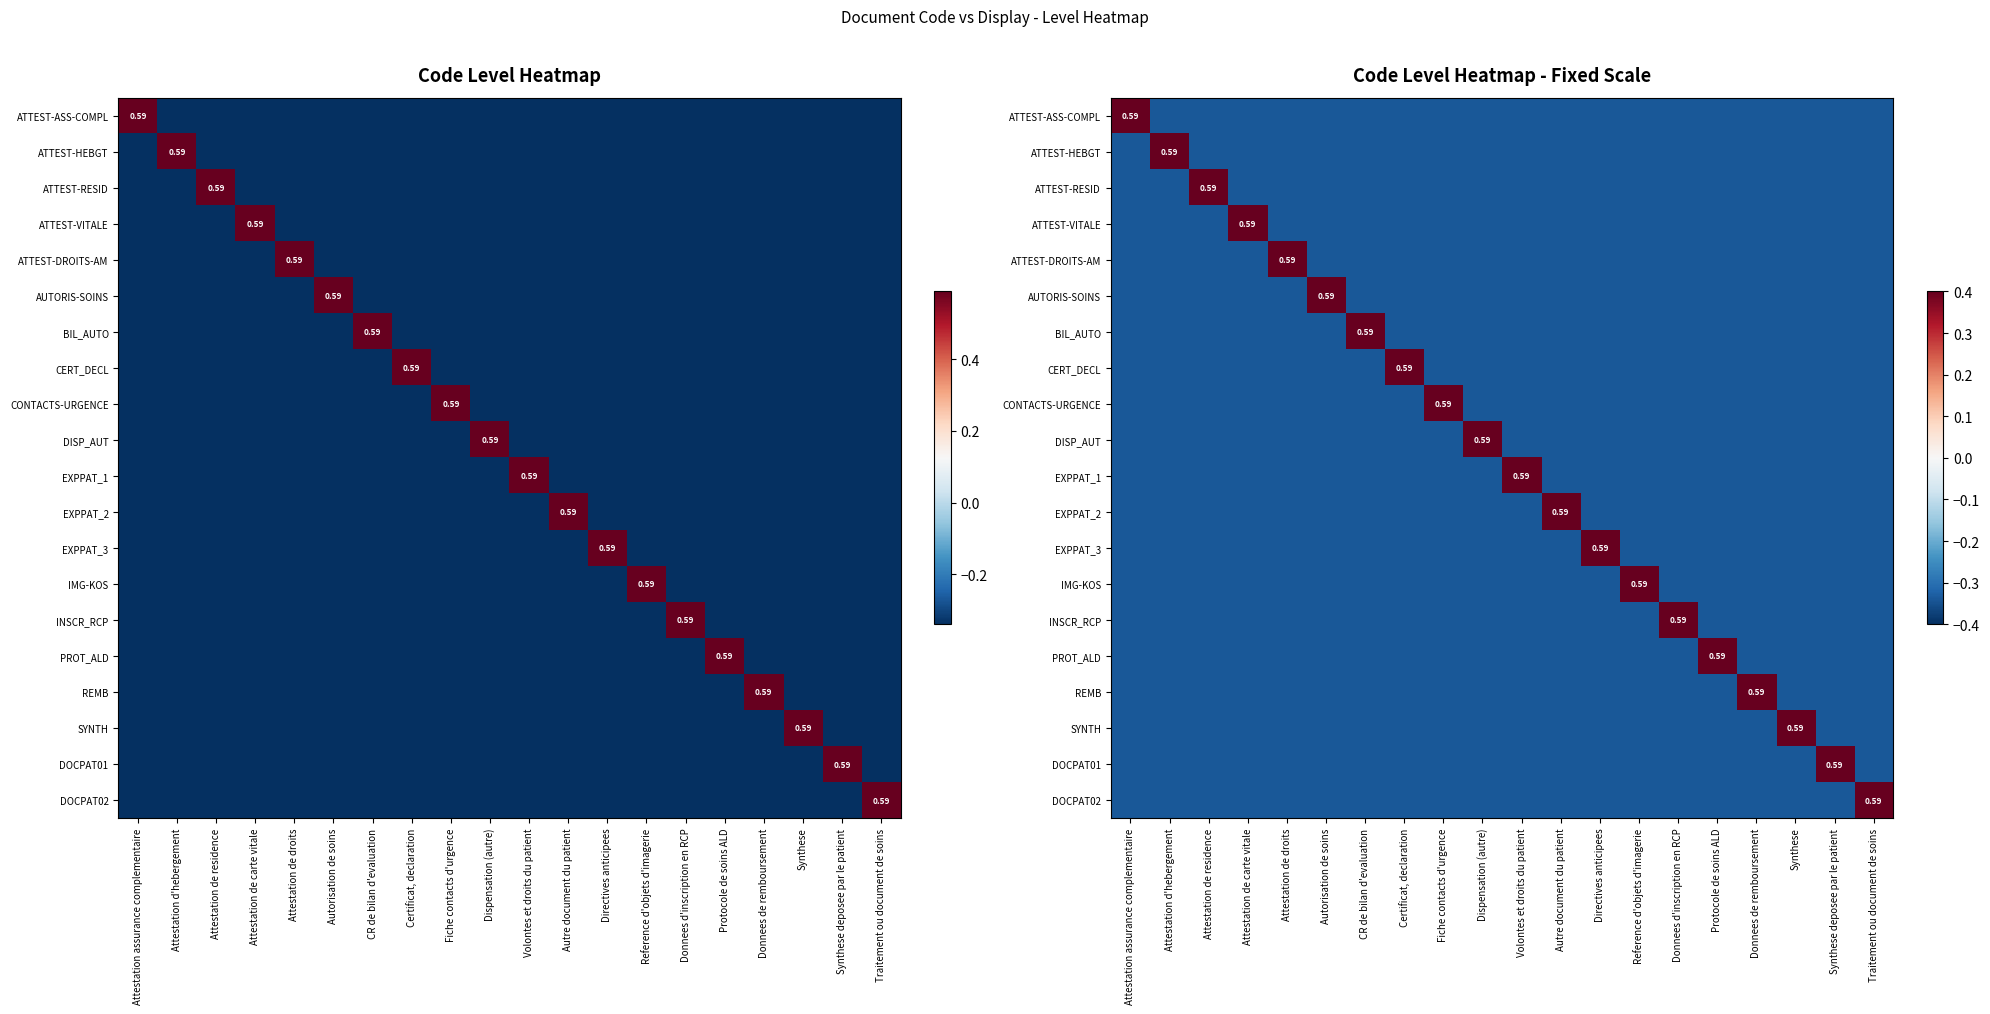

Which category has the highest value across all series?

Attestation assurance complementaire